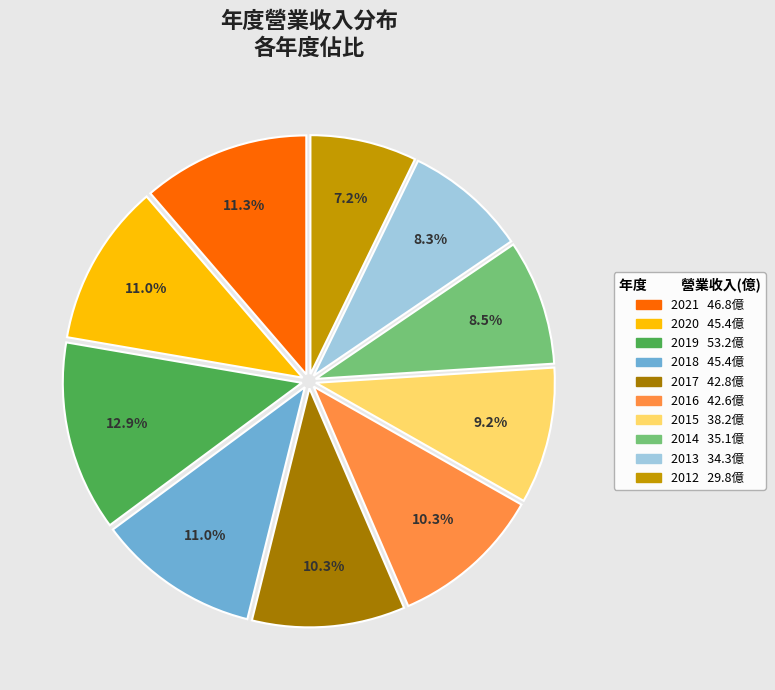

Which category has the biggest portion of the pie?

2019